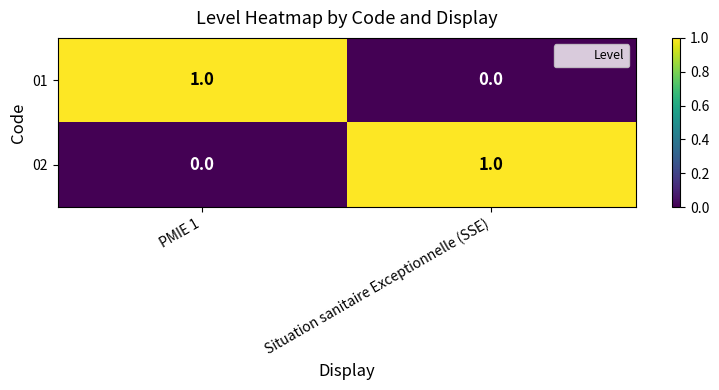

Reading left to right, list all the values displayed in this chart.

01: PMIE 1=1	Situation sanitaire Exceptionnelle (SSE)=0
02: PMIE 1=0	Situation sanitaire Exceptionnelle (SSE)=1